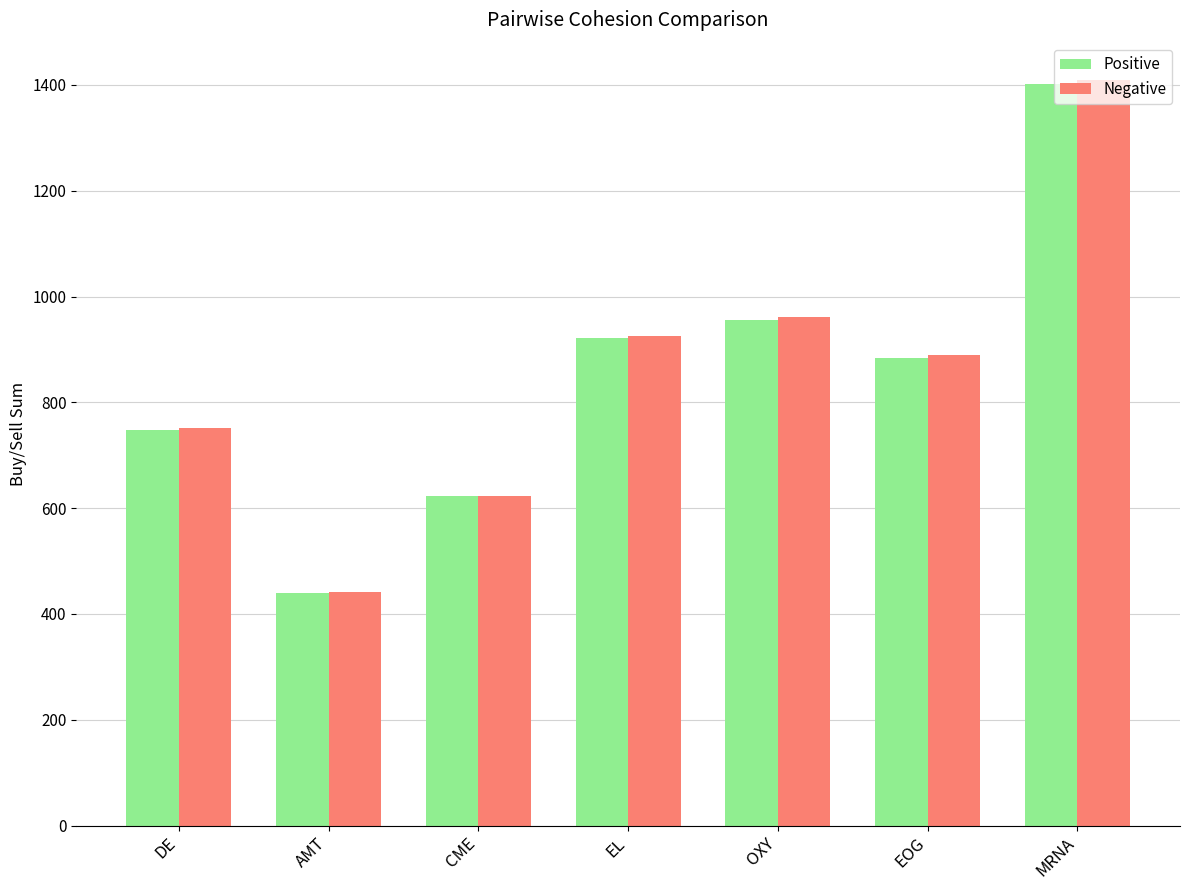

What are all the series names shown in the legend?

Positive, Negative